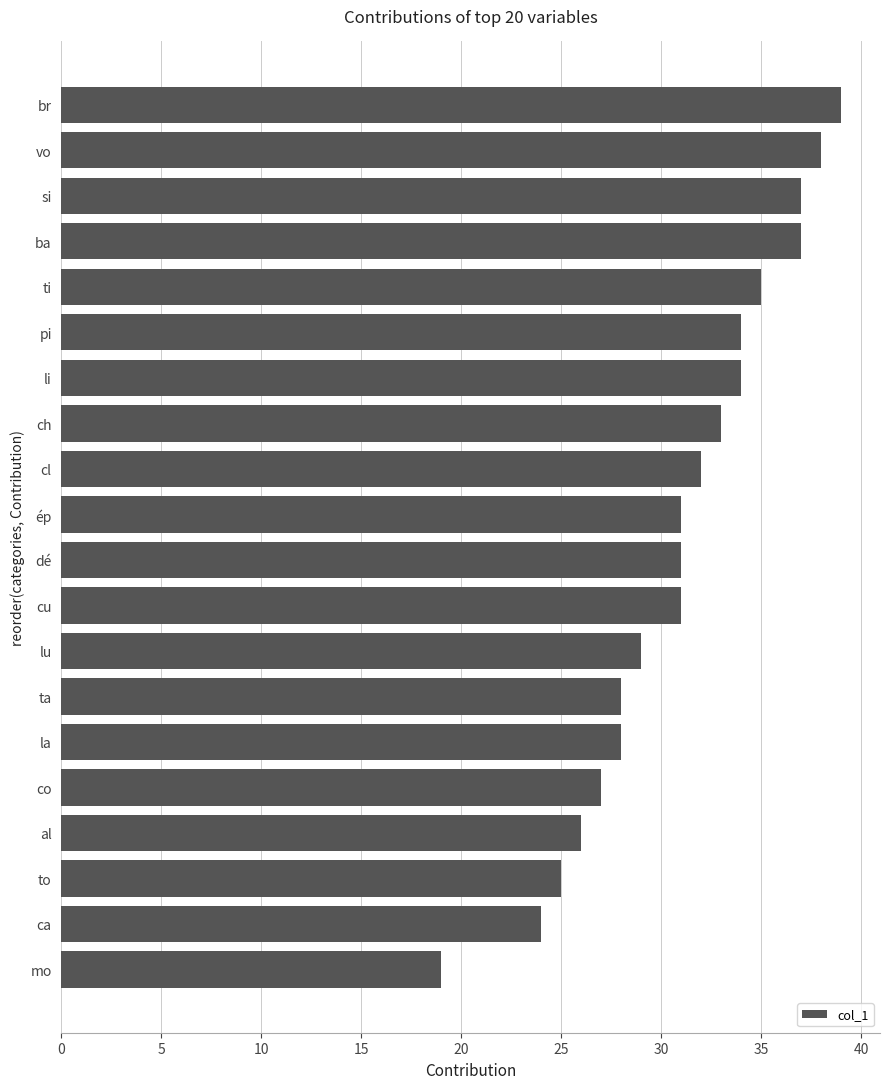

What value does the data have at cu, to the nearest 10?

30